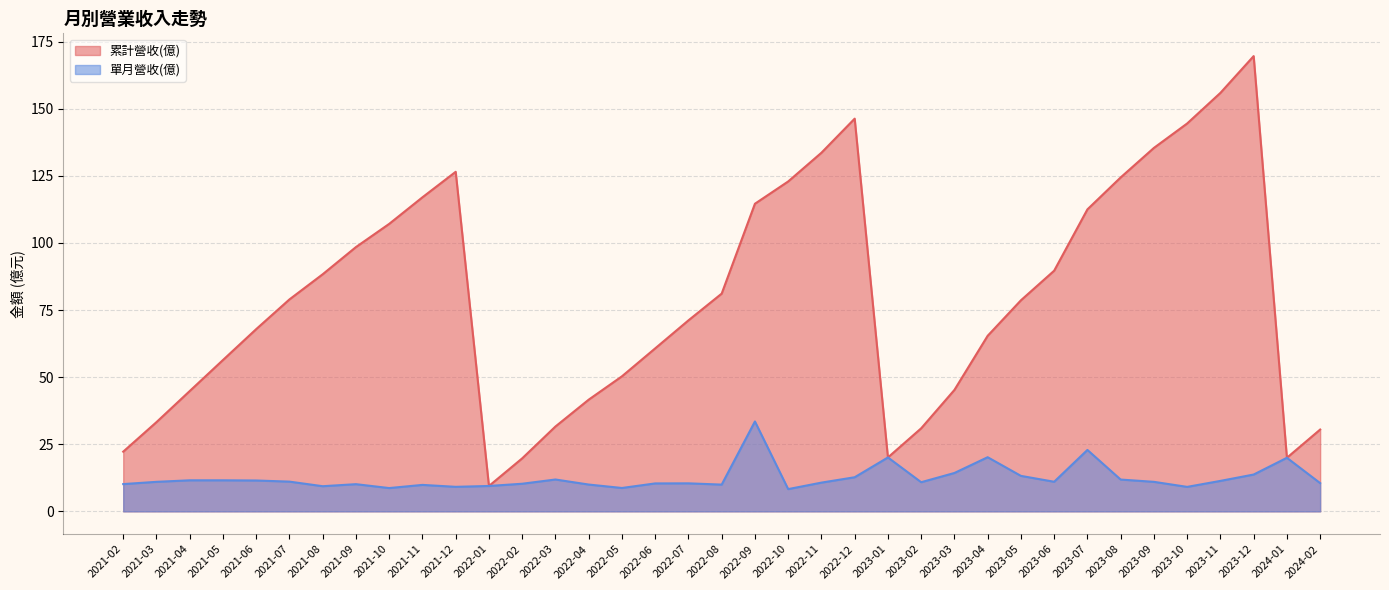

What is the minimum value shown in the chart?

8.3